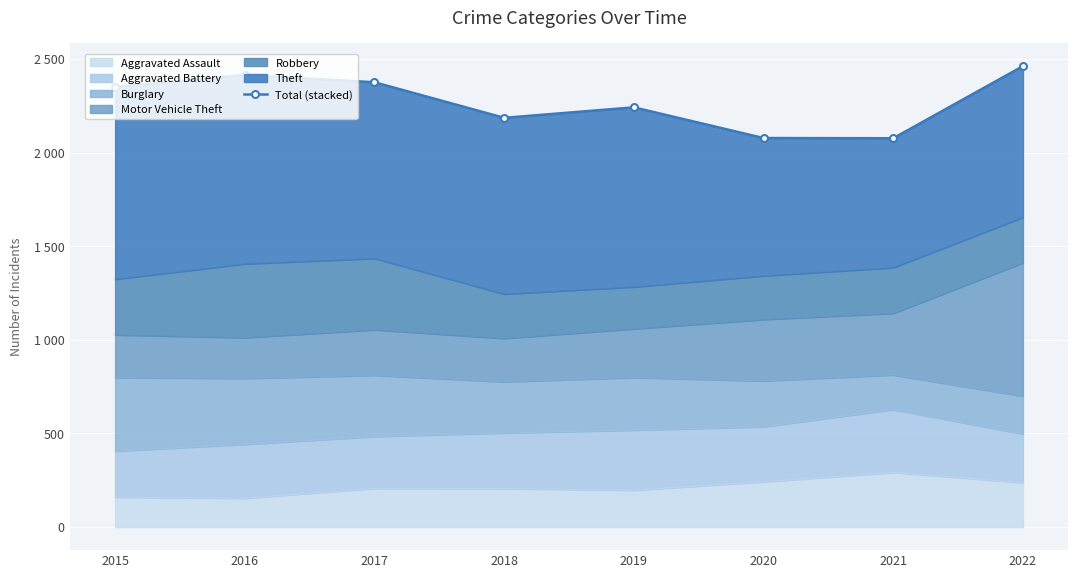

Where does the data first go above 2351?

2016